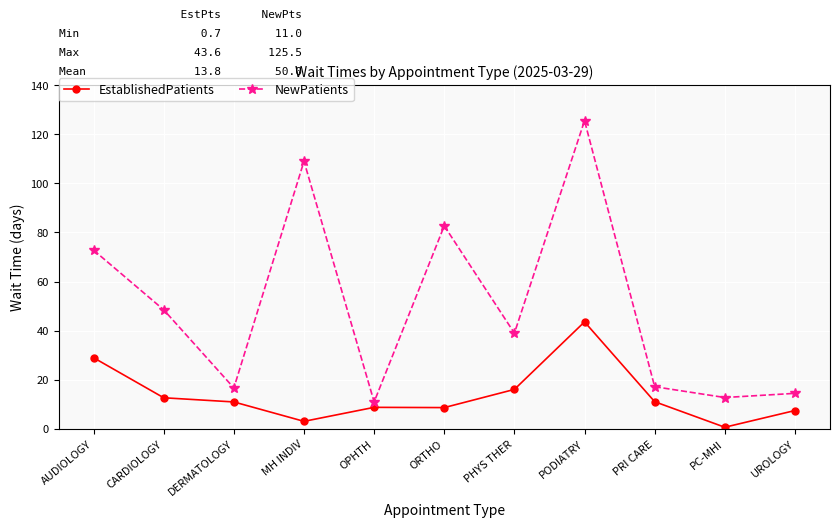

Which series changed the most between DERMATOLOGY and UROLOGY?

EstablishedPatients